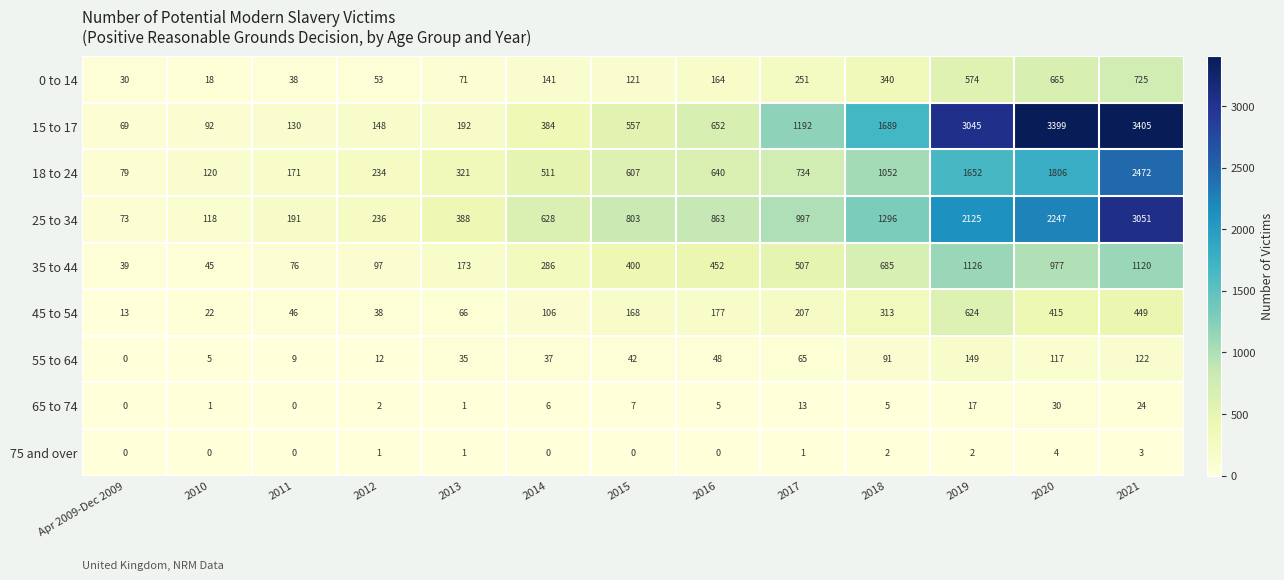

Is it true that 45 to 54 equals 14 at 2011?

False